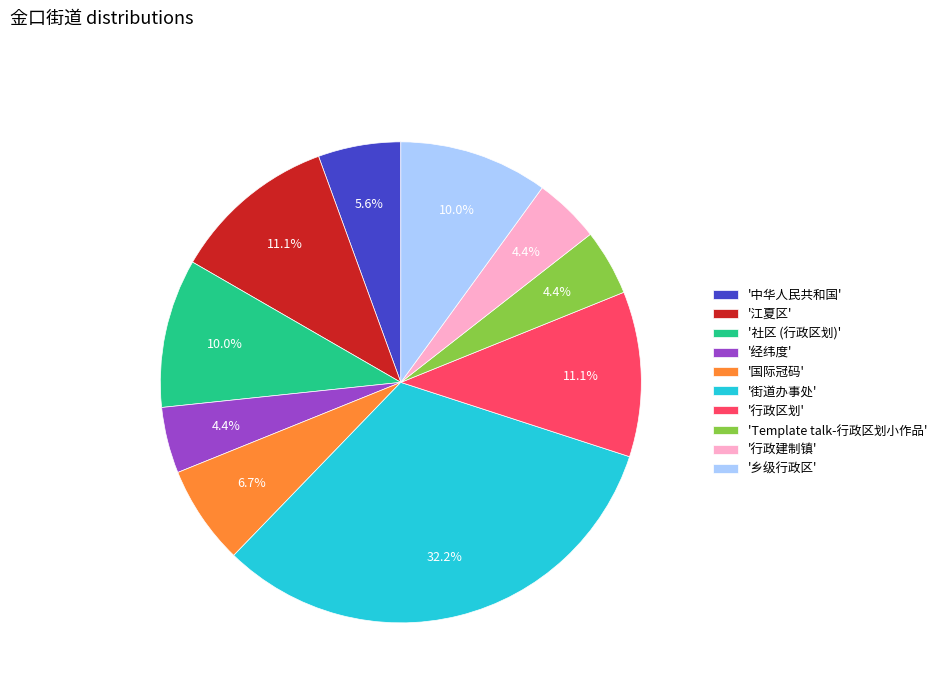

Between '江夏区' and '街道办事处', which is larger?

'街道办事处'